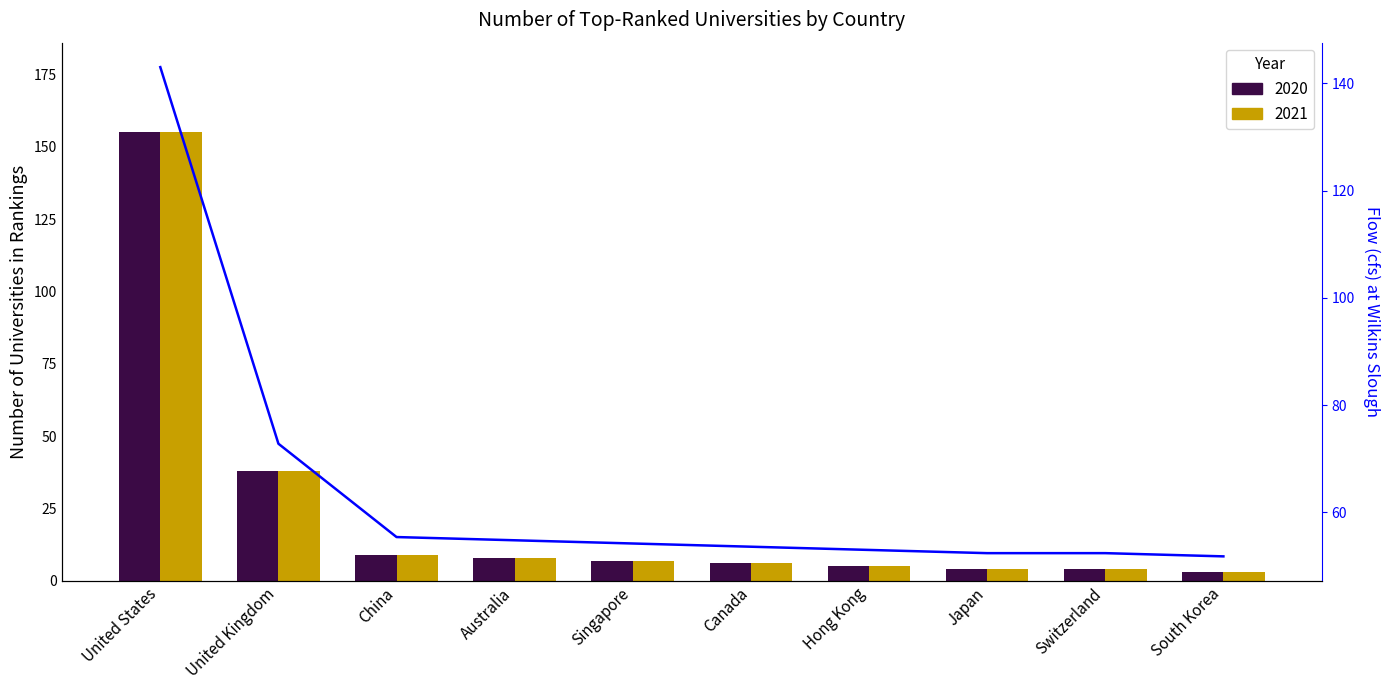

What is the label of the 5th bar from the right?

Canada